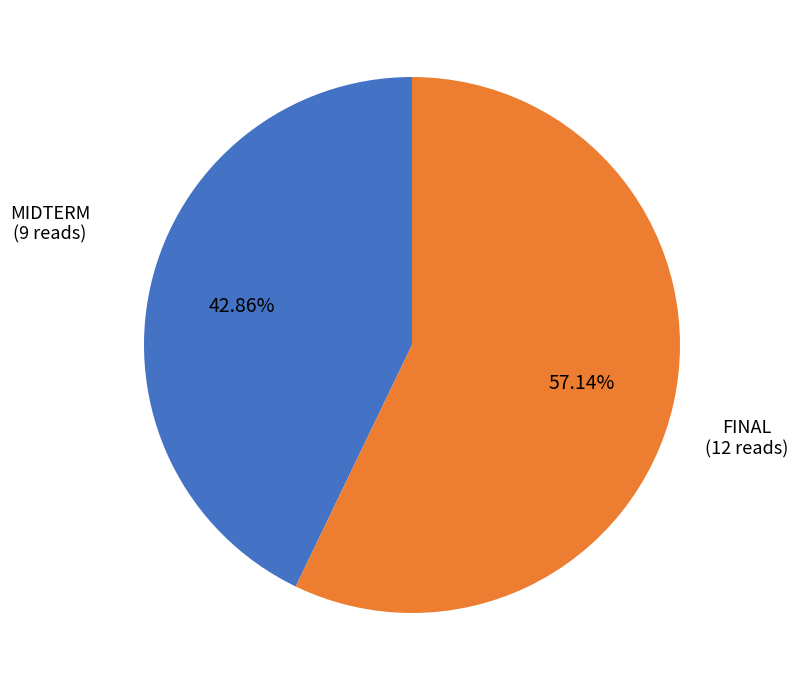

Is there a majority slice in this chart?

Yes